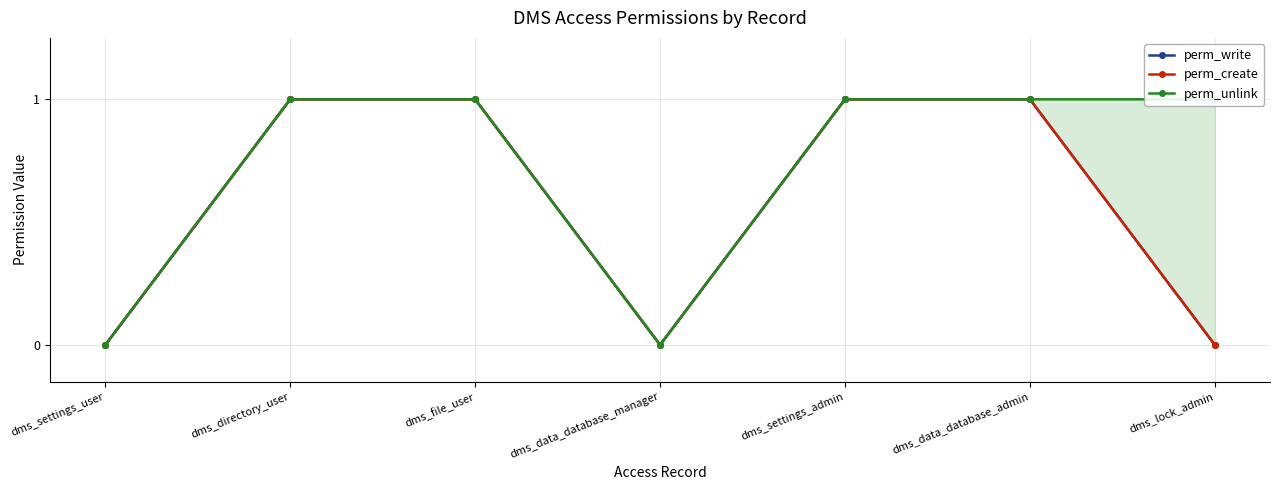

How many values in perm_write are above zero?

4